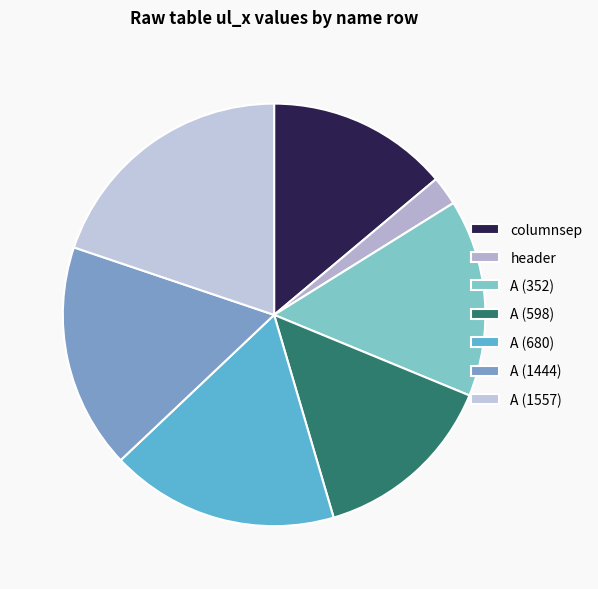

Is there a majority slice in this chart?

No